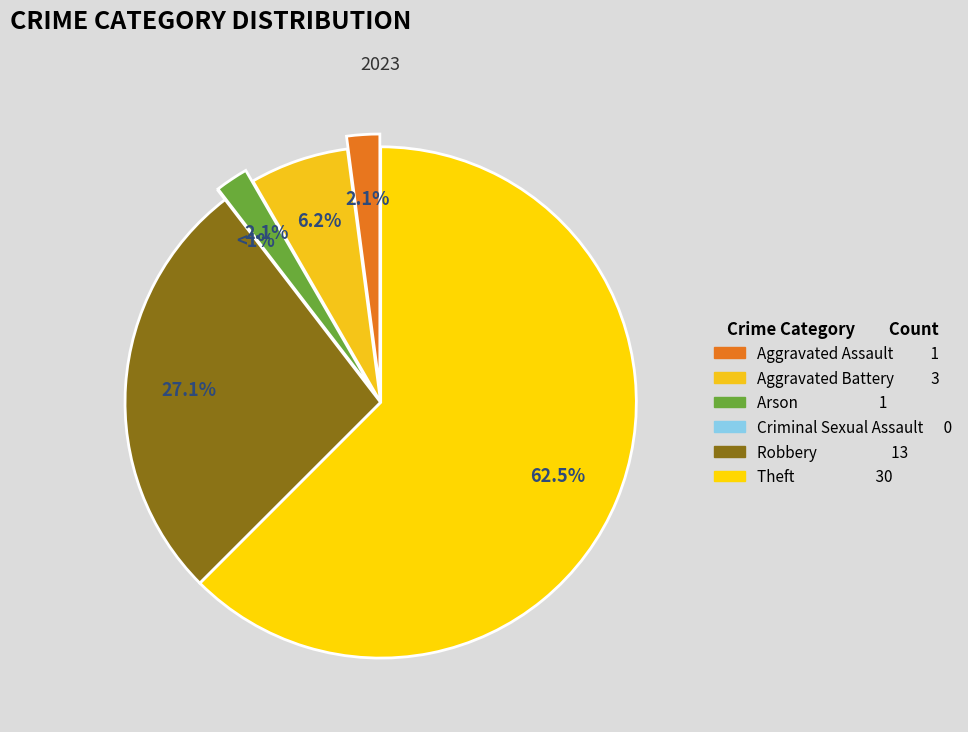

Is there any slice that represents more than half of the pie?

Yes